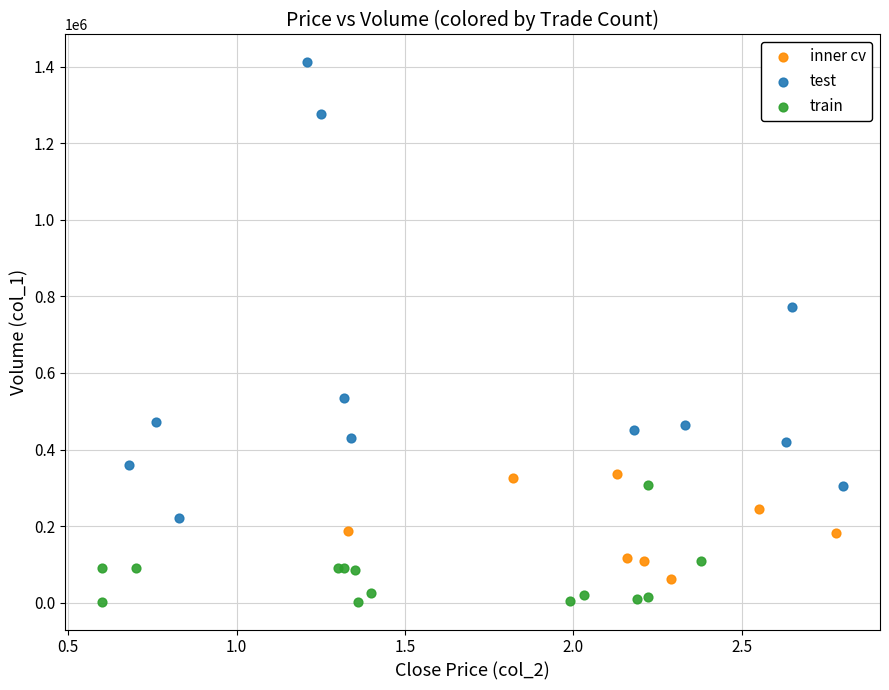

Which series has the widest spread of Y values?

test